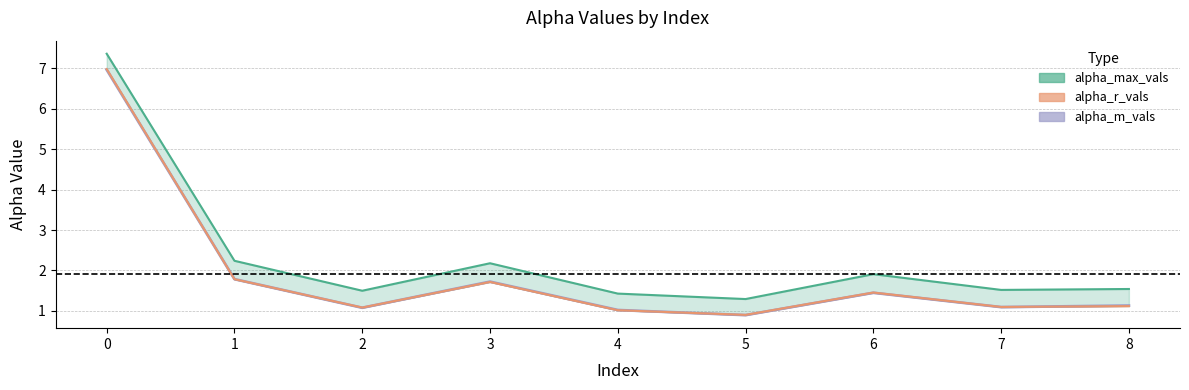

What is the difference between the maximum and second lowest values?

5.9